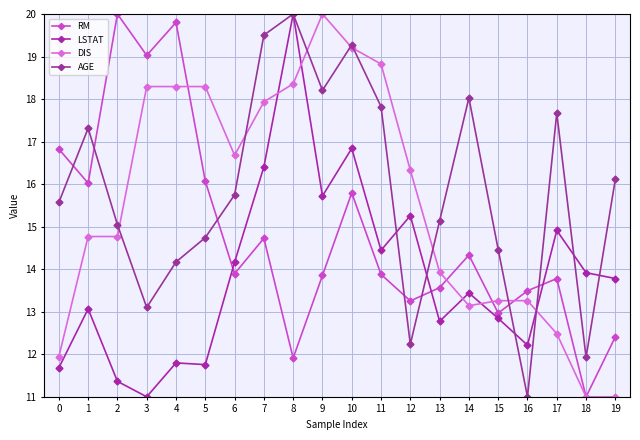

What is the total value across all series at 5?

60.9